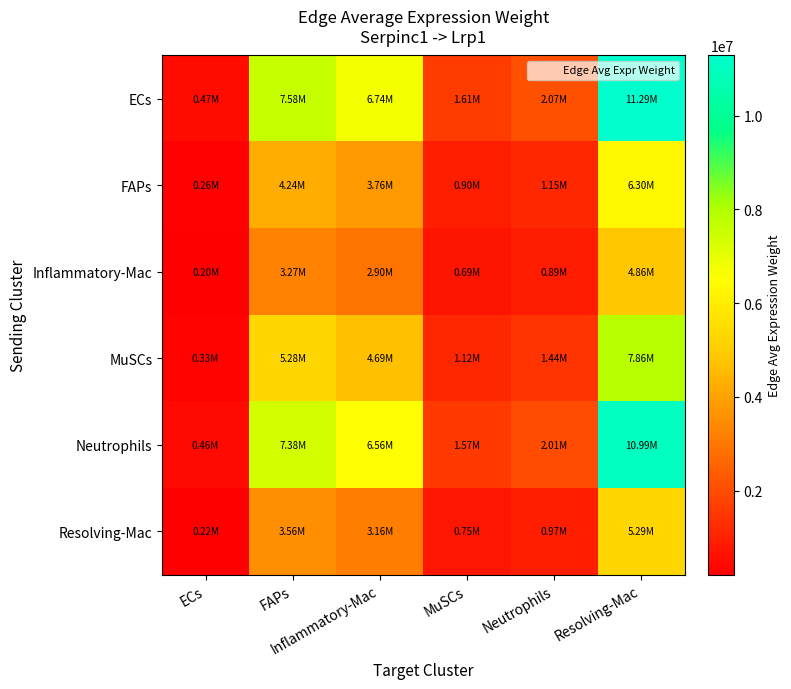

Count the number of categories in the chart.

6